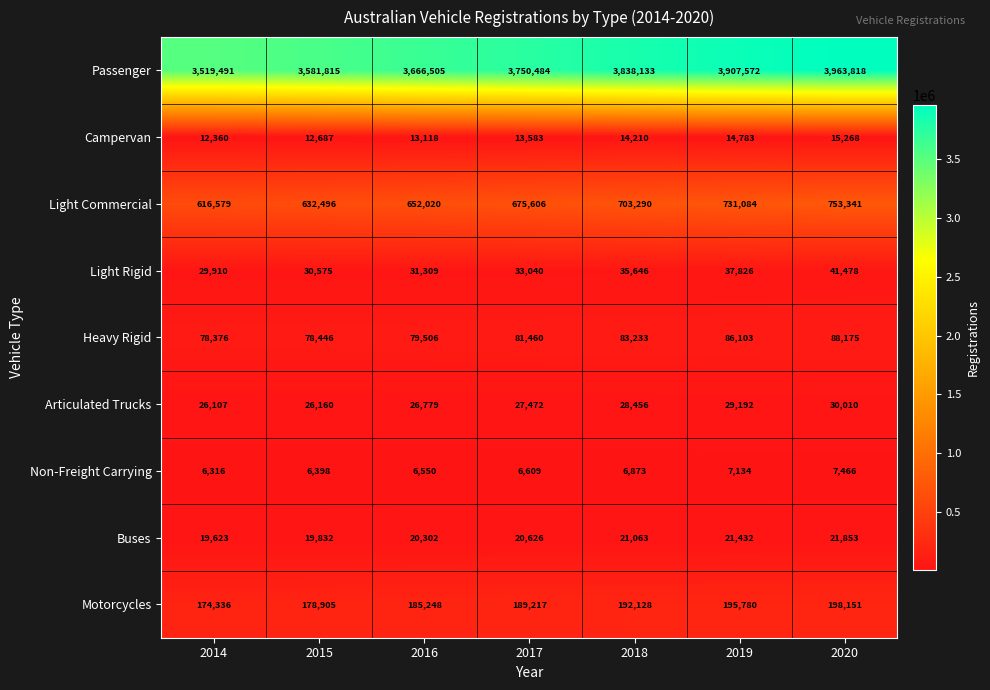

What is the minimum value for Campervan?

12360